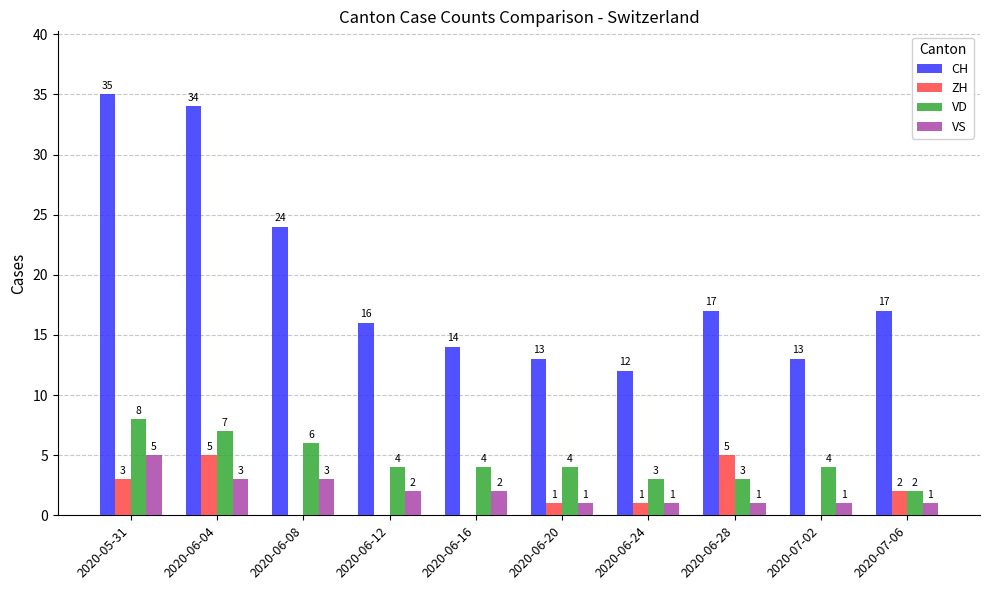

Reading left to right, what are all the values shown in this chart?

CH: 2020-05-31=35	2020-06-04=34	2020-06-08=24	2020-06-12=16	2020-06-16=14	2020-06-20=13	2020-06-24=12	2020-06-28=17	2020-07-02=13	2020-07-06=17
ZH: 2020-05-31=3	2020-06-04=5	2020-06-08=0	2020-06-12=0	2020-06-16=0	2020-06-20=1	2020-06-24=1	2020-06-28=5	2020-07-02=0	2020-07-06=2
VD: 2020-05-31=8	2020-06-04=7	2020-06-08=6	2020-06-12=4	2020-06-16=4	2020-06-20=4	2020-06-24=3	2020-06-28=3	2020-07-02=4	2020-07-06=2
VS: 2020-05-31=5	2020-06-04=3	2020-06-08=3	2020-06-12=2	2020-06-16=2	2020-06-20=1	2020-06-24=1	2020-06-28=1	2020-07-02=1	2020-07-06=1